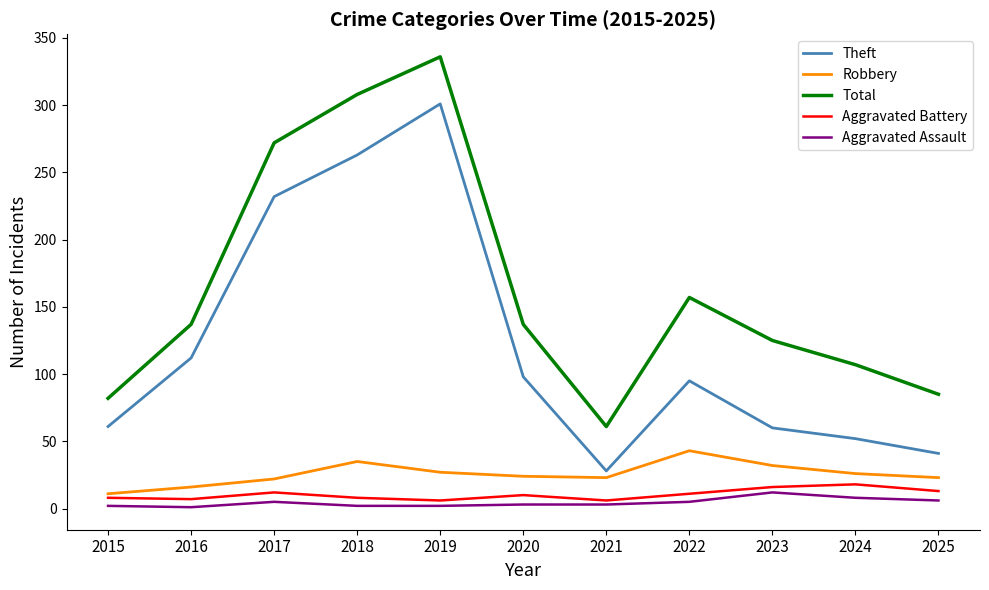

Where is Theft nearest to the value 164?

2016